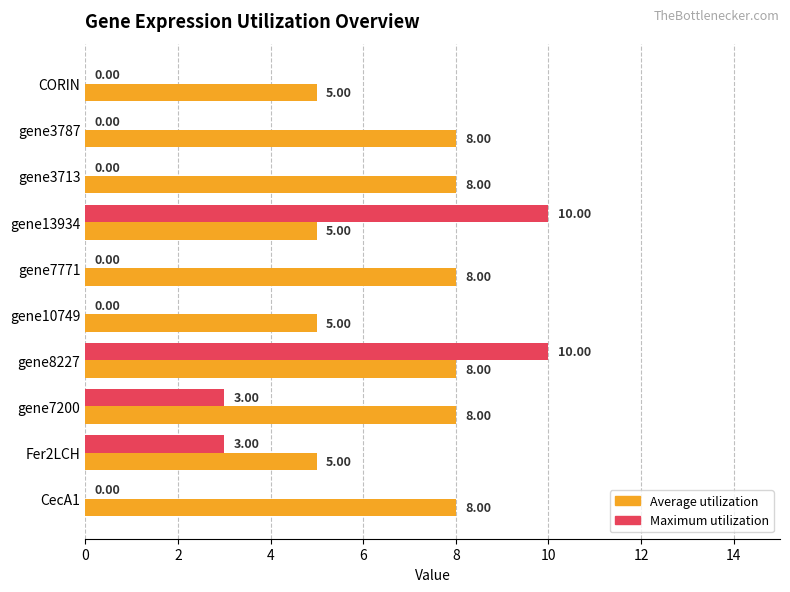

How many distinct data groups are displayed?

2